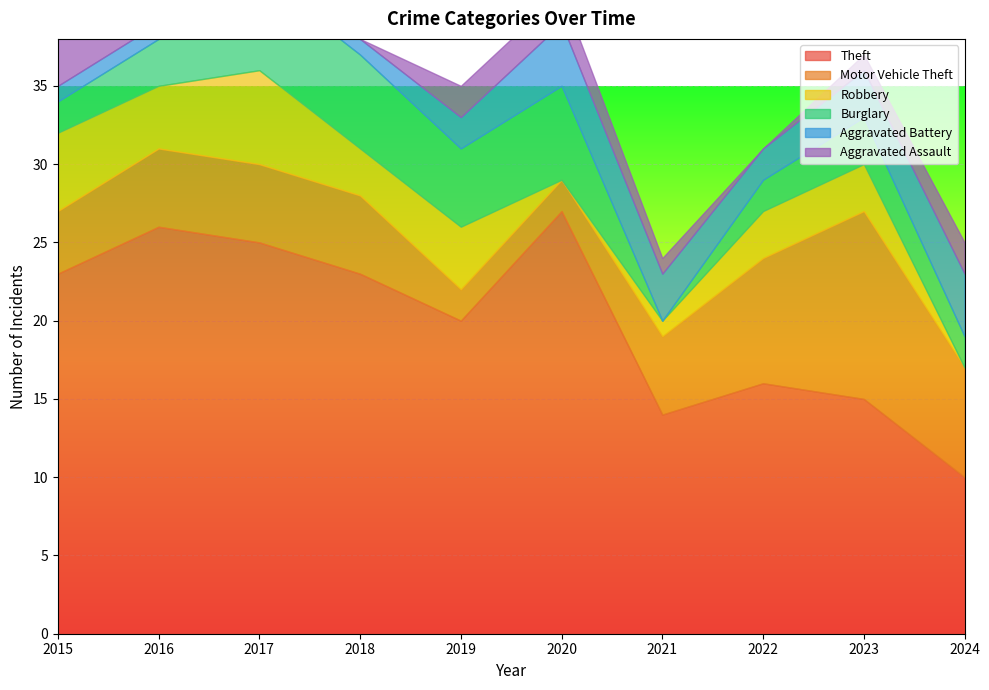

Which has a higher value, 2015 or 2023?

2015